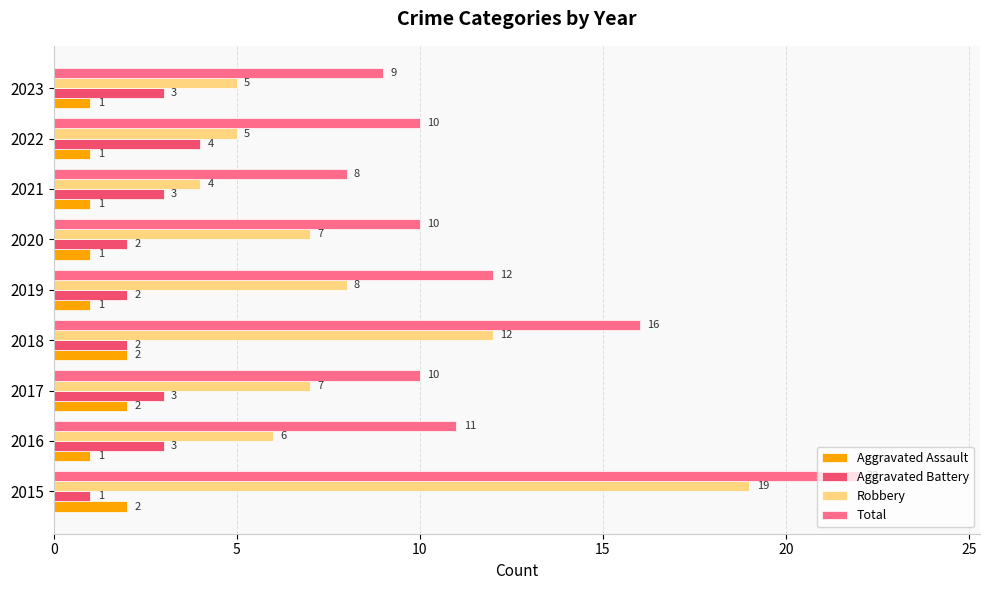

What is the sum of the Robbery values at 2017 and 2020?

14